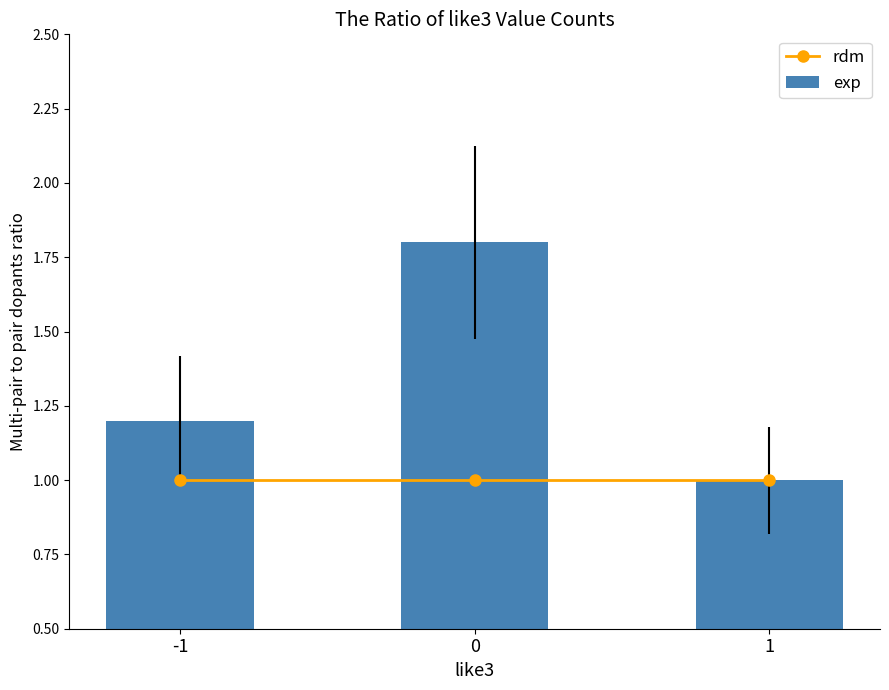

Reading left to right, what are all the values shown in this chart?

rdm: 1.0	1.0	1.0
exp: 1.2	1.8	1.0